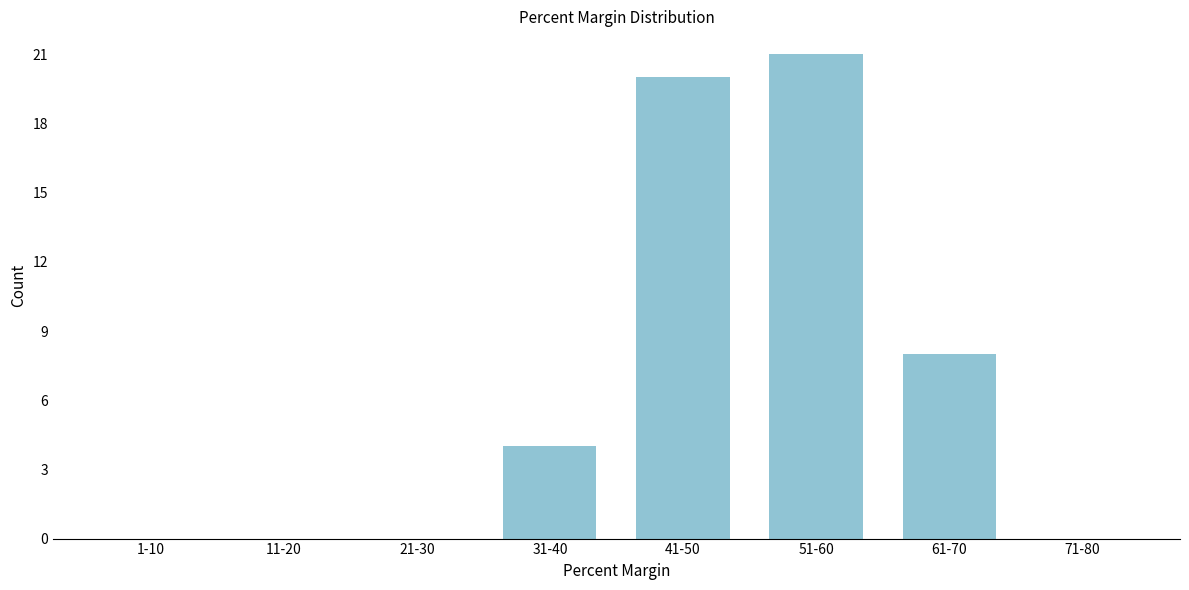

Reading right to left, extract all data points from this chart.

71-80=0	61-70=8	51-60=21	41-50=20	31-40=4	21-30=0	11-20=0	1-10=0